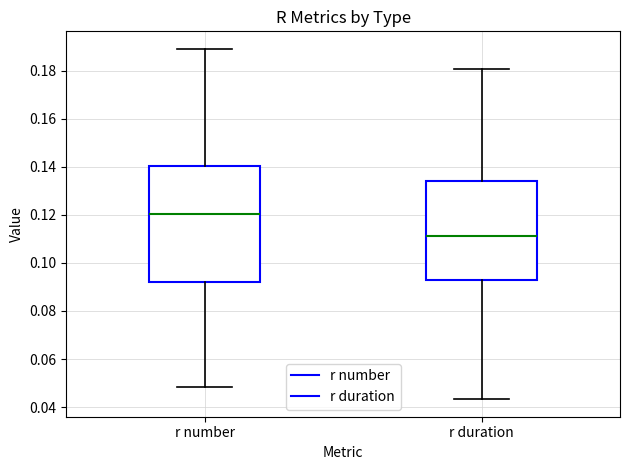

Where does the upper whisker of the box for r number end on the y-axis? The values are not printed on the chart, so give them approximately, as read against the axis.

0.190